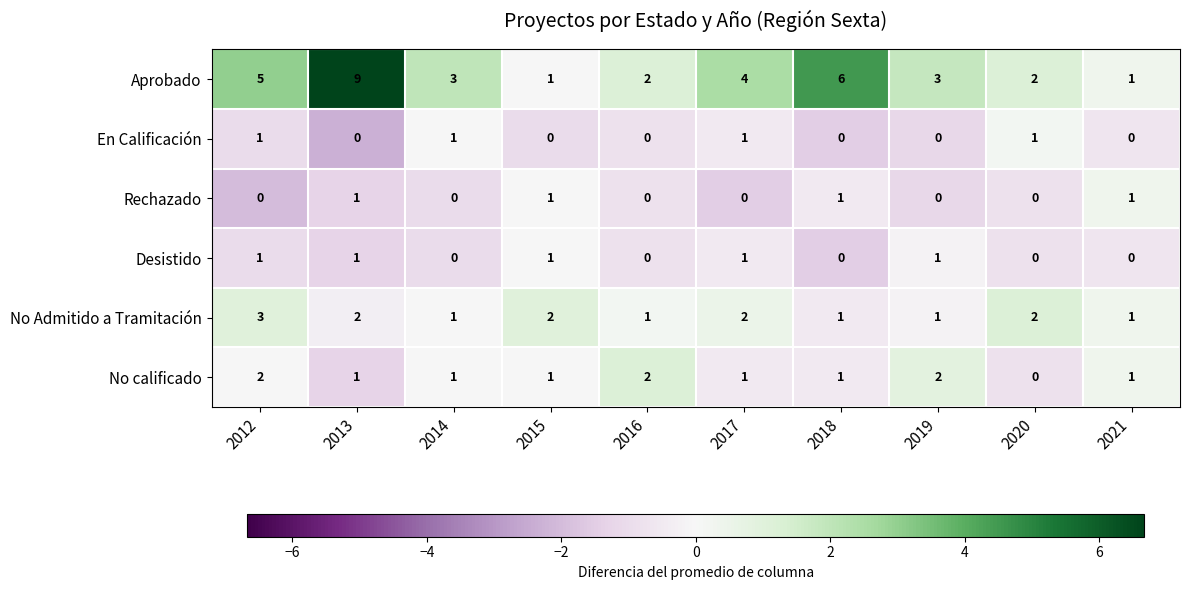

Between 2017 and 2018, which series saw the biggest shift?

Aprobado